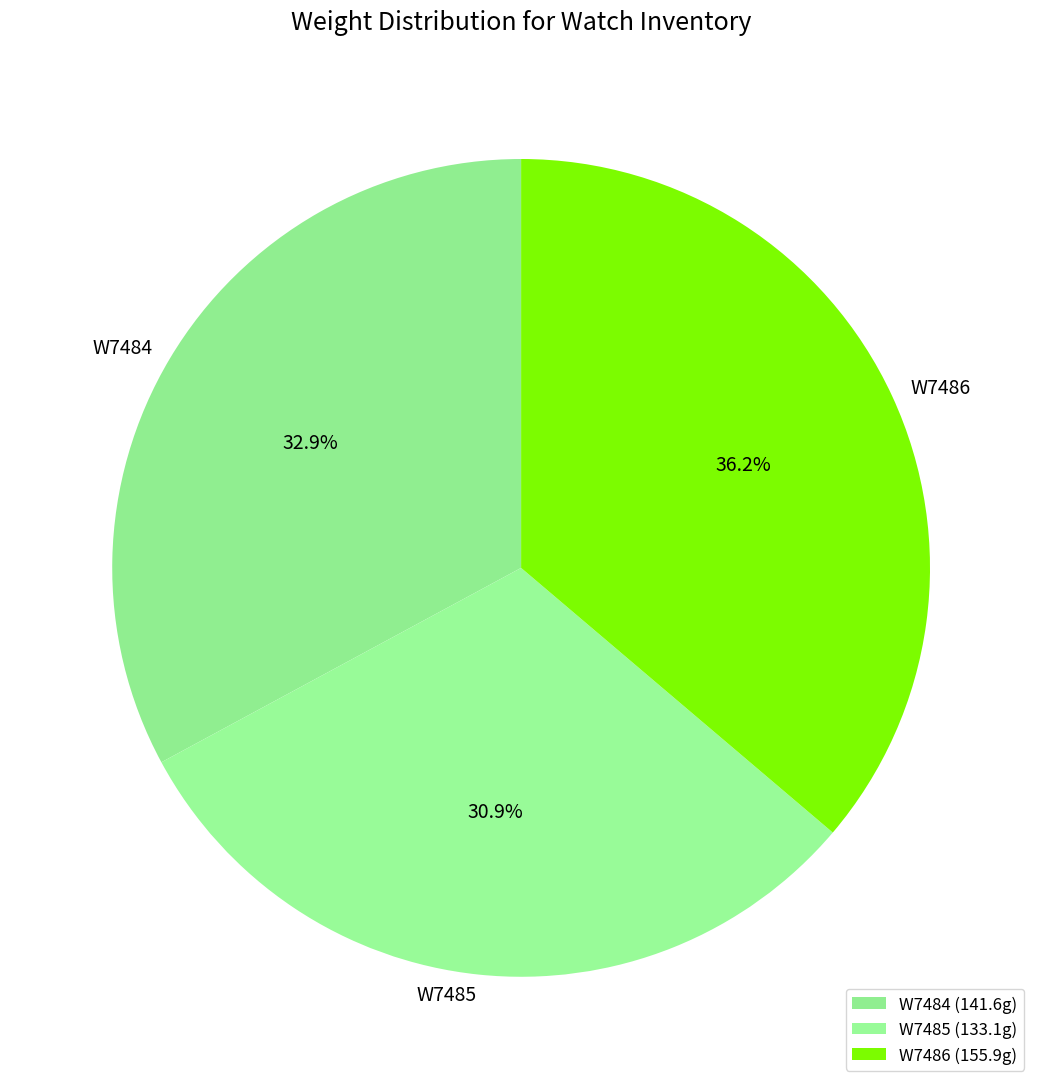

What is the largest slice in the pie chart?

W7486